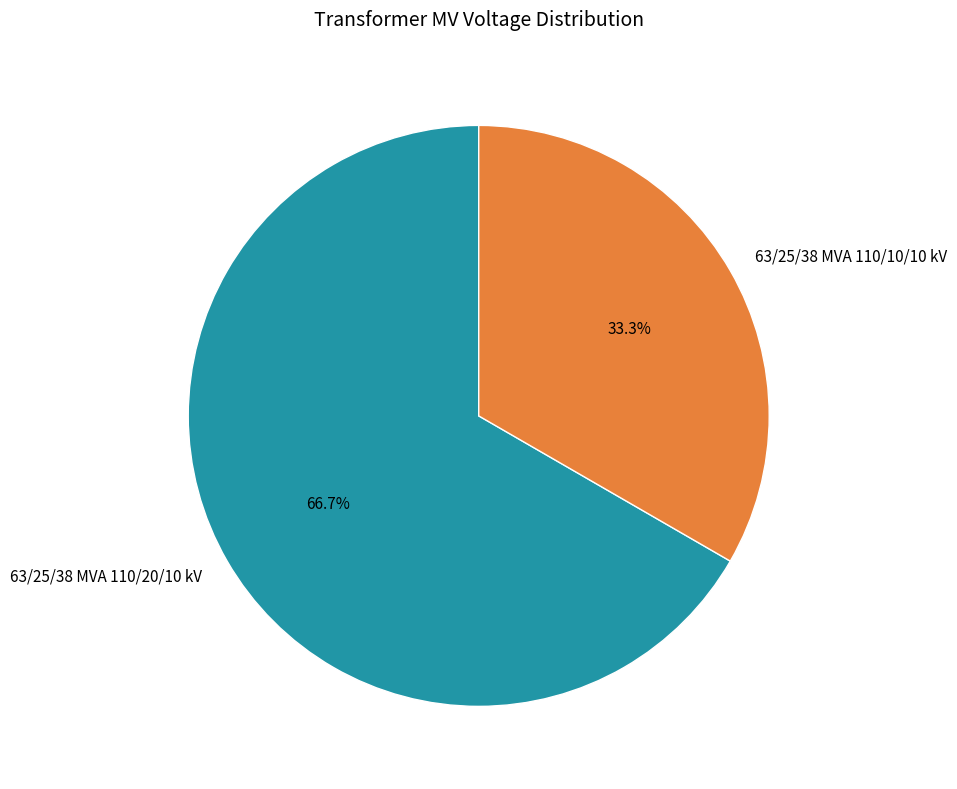

How many slices are in this pie chart?

2